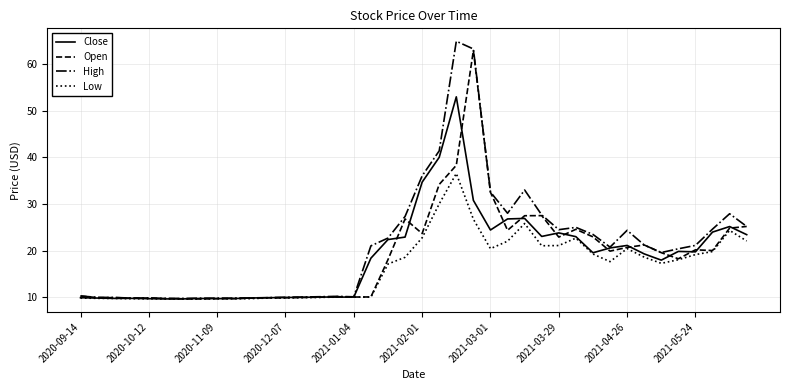

What is the maximum value shown in the chart?

64.9